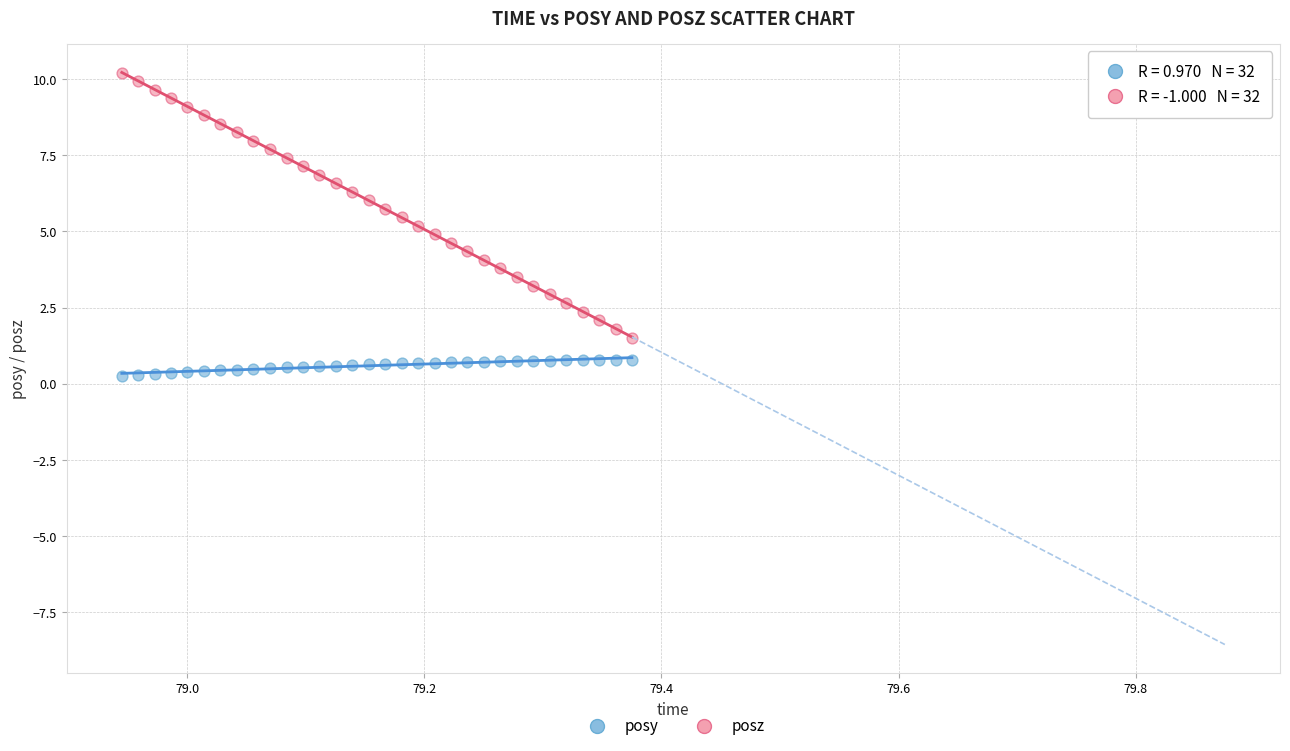

What is the X range (max minus min) for the scatter plot?

0.4